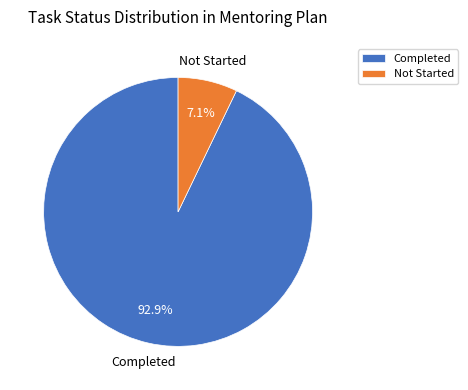

Which category has the biggest portion of the pie?

Completed